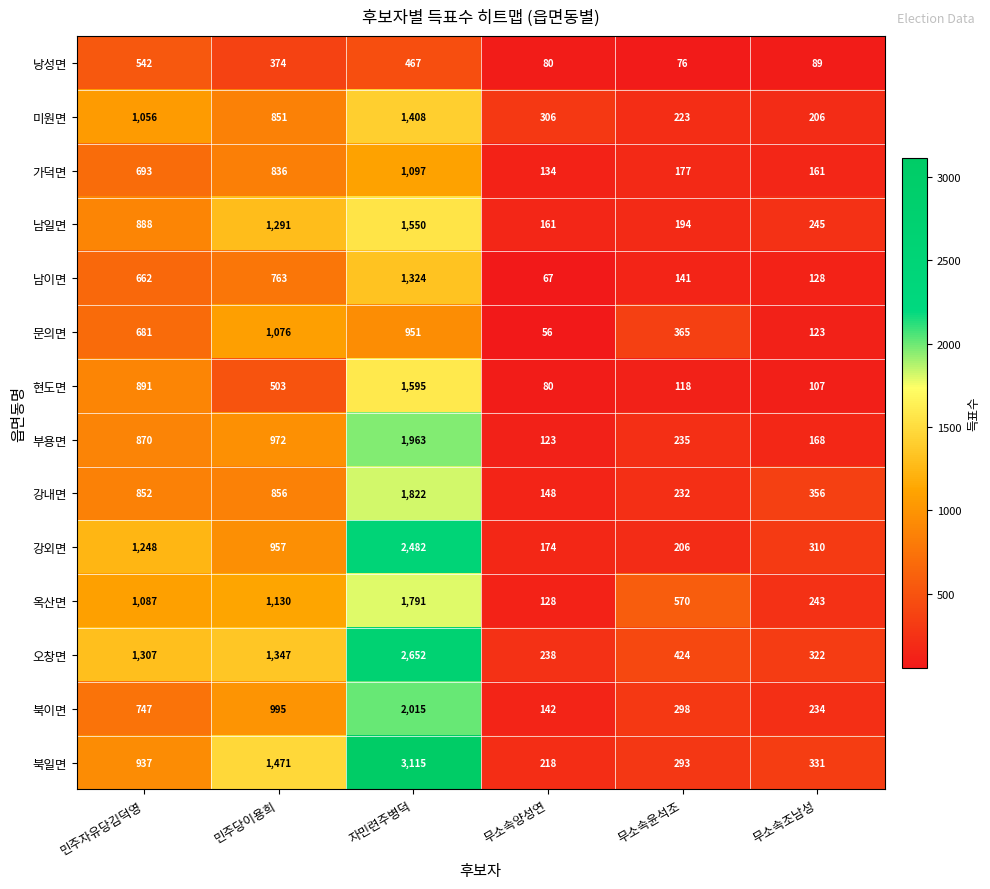

What is the sum of the 문의면 values at 민주당이용희 and 무소속조남성?

1199